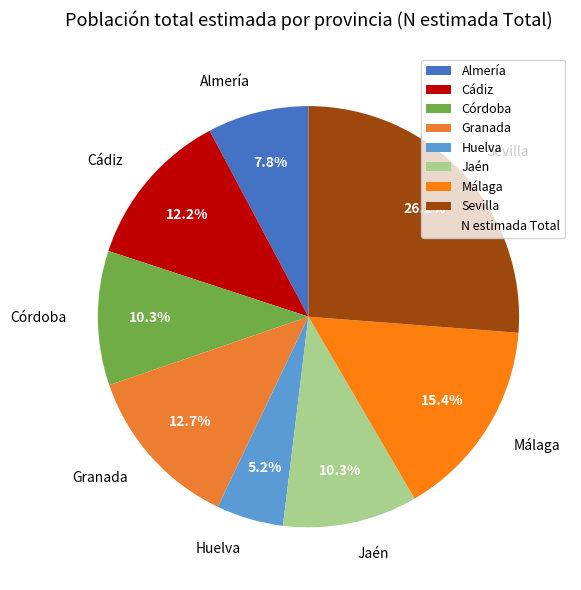

What is the ratio of the value at Málaga to the value at Almería?

2.0